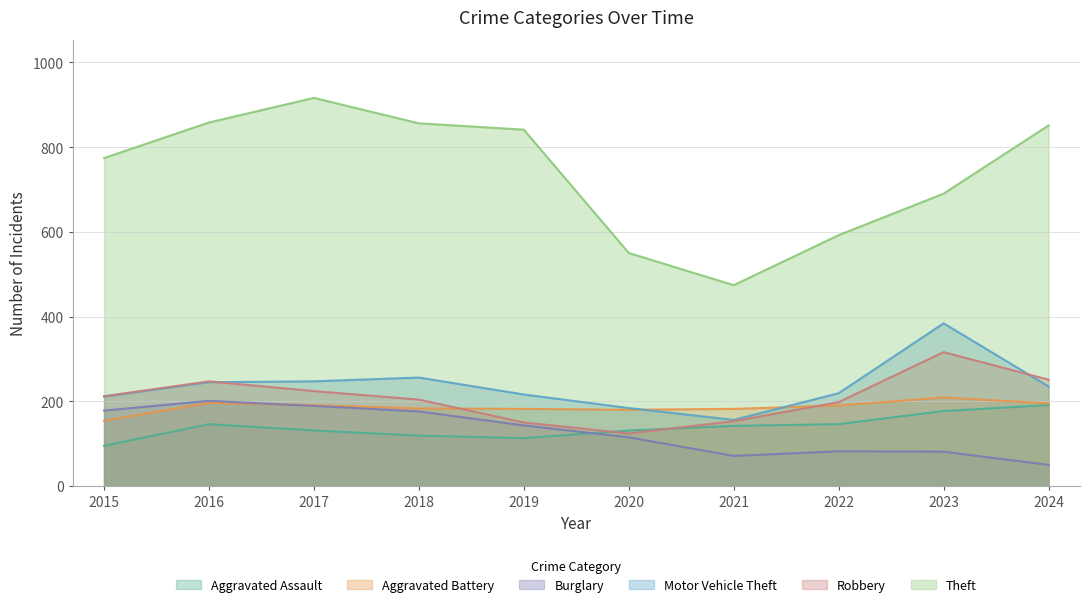

True or false: Aggravated Assault has more than 2 interior local peaks.

False